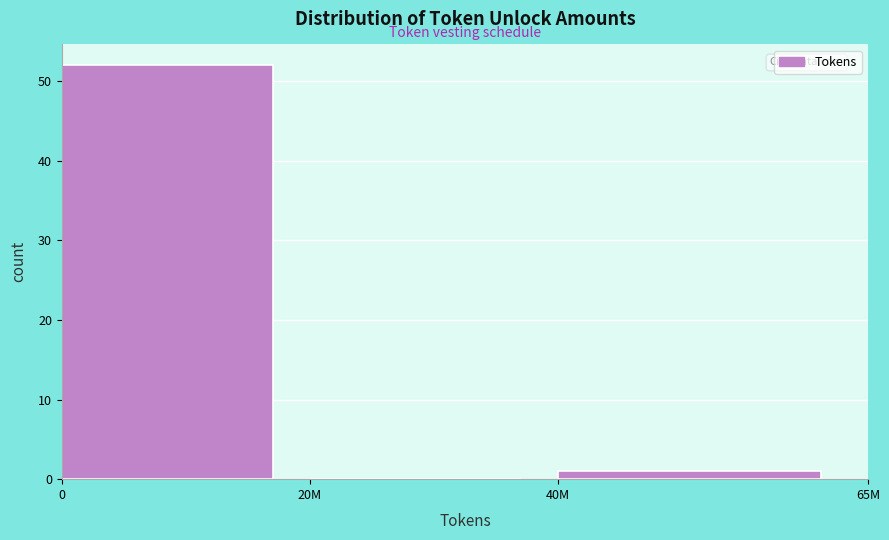

Reading left to right, extract all data points from this chart.

0=52	20M=0	40M=1